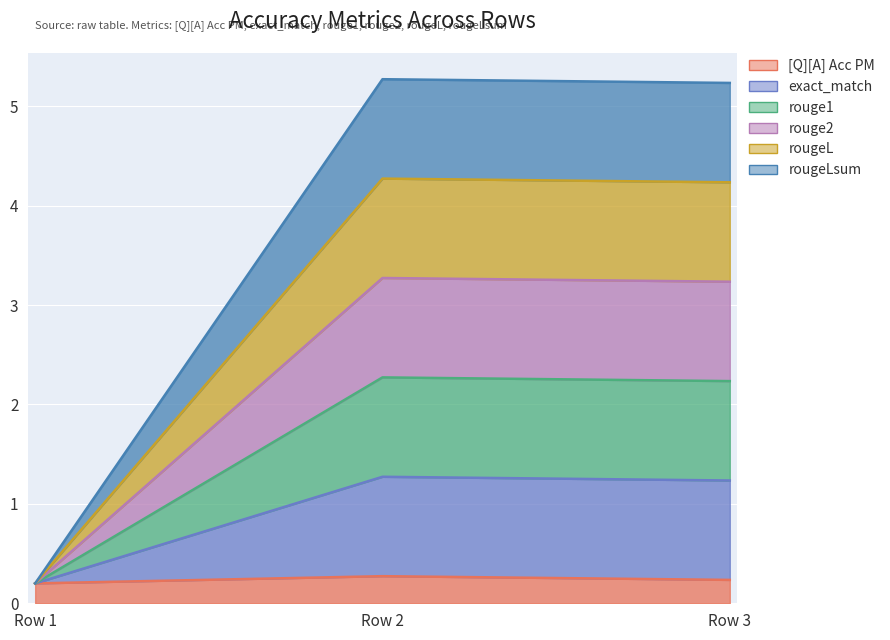

Which series has the largest total across all categories?

exact_match